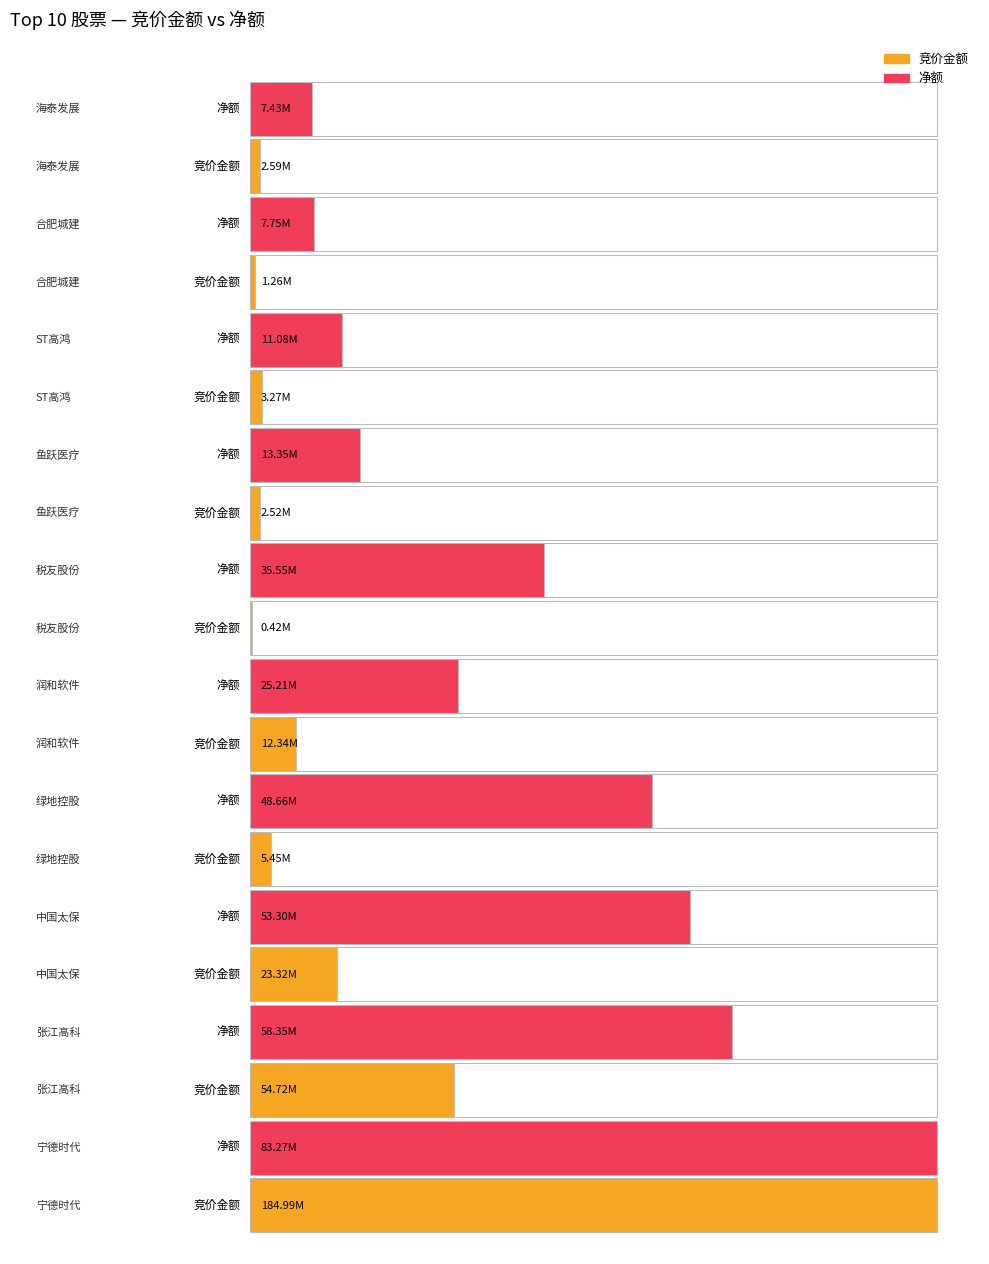

What are all the series names shown in the legend?

竞价金额, 净额